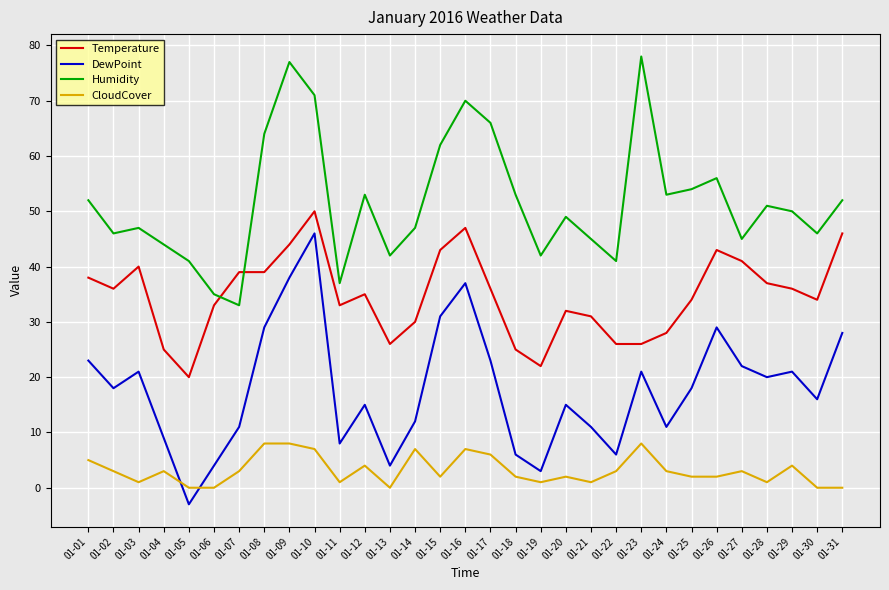

What is the total value across all series at 01-12?

107